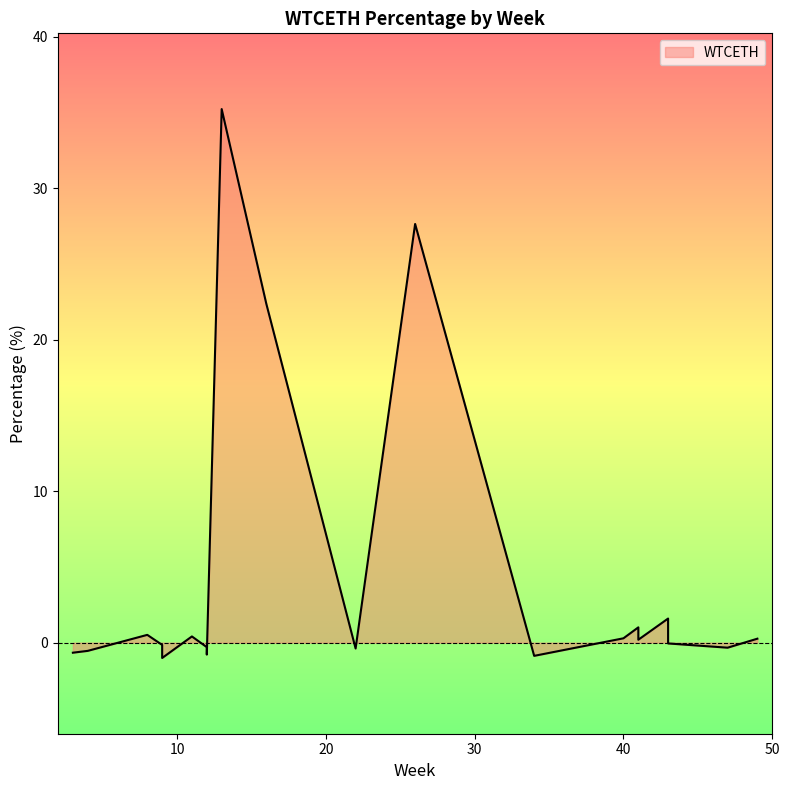

What is the change in value from 8 to 4?

-1.1